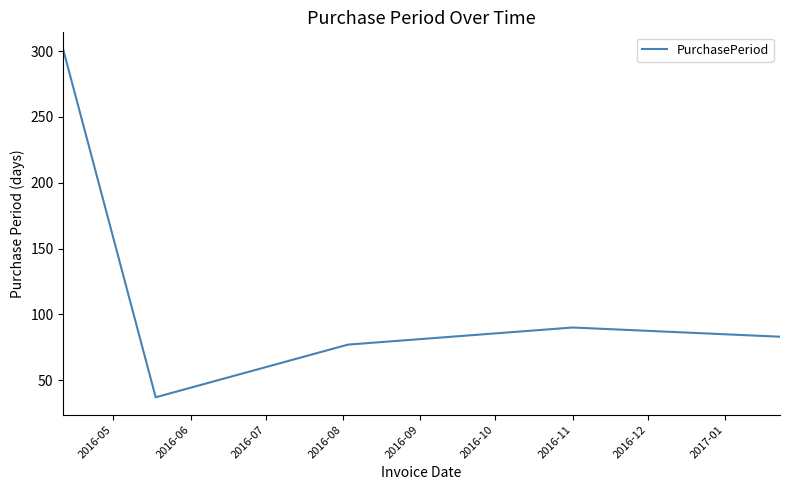

True or false: the data has more than 0 interior local peaks.

True